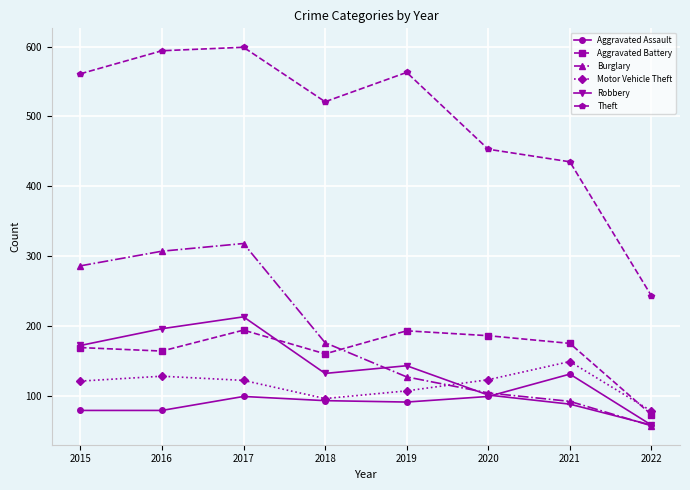

Which series has the widest spread of values?

Theft